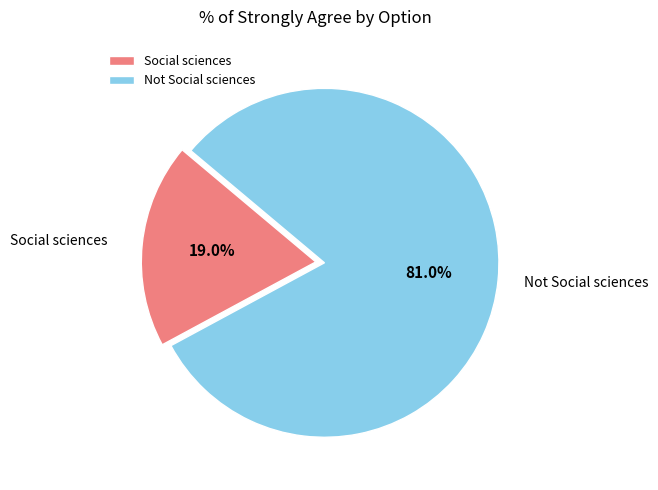

To the nearest percent, what is the difference between the Social sciences and Not Social sciences slice percentages?

62%